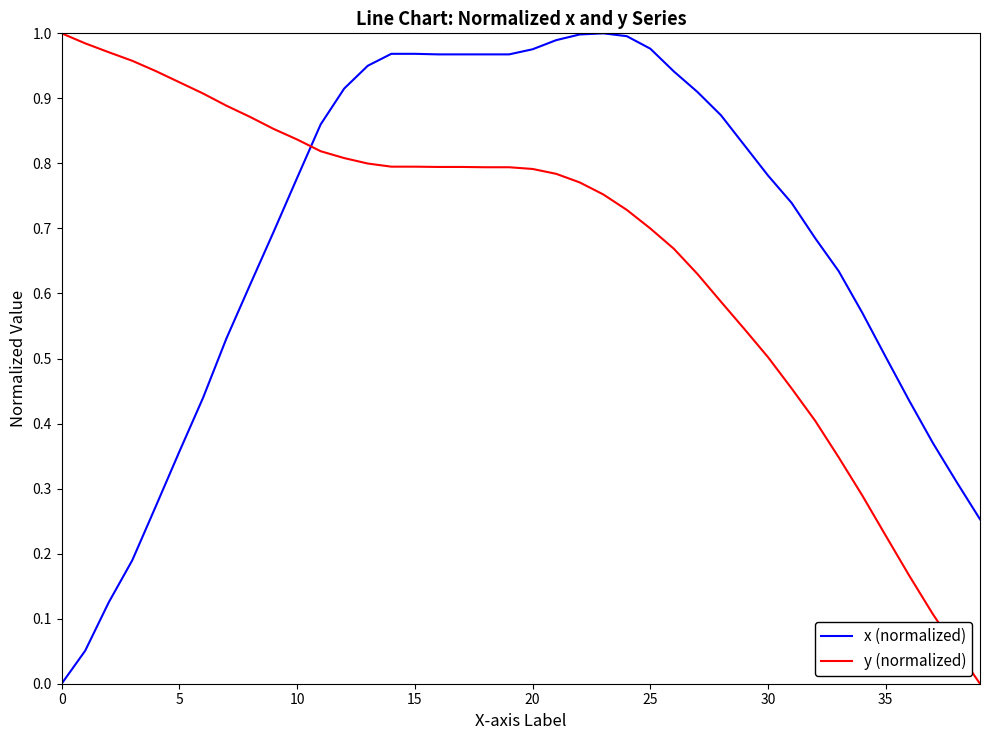

What is the sum of all x (normalized) values?

27.4